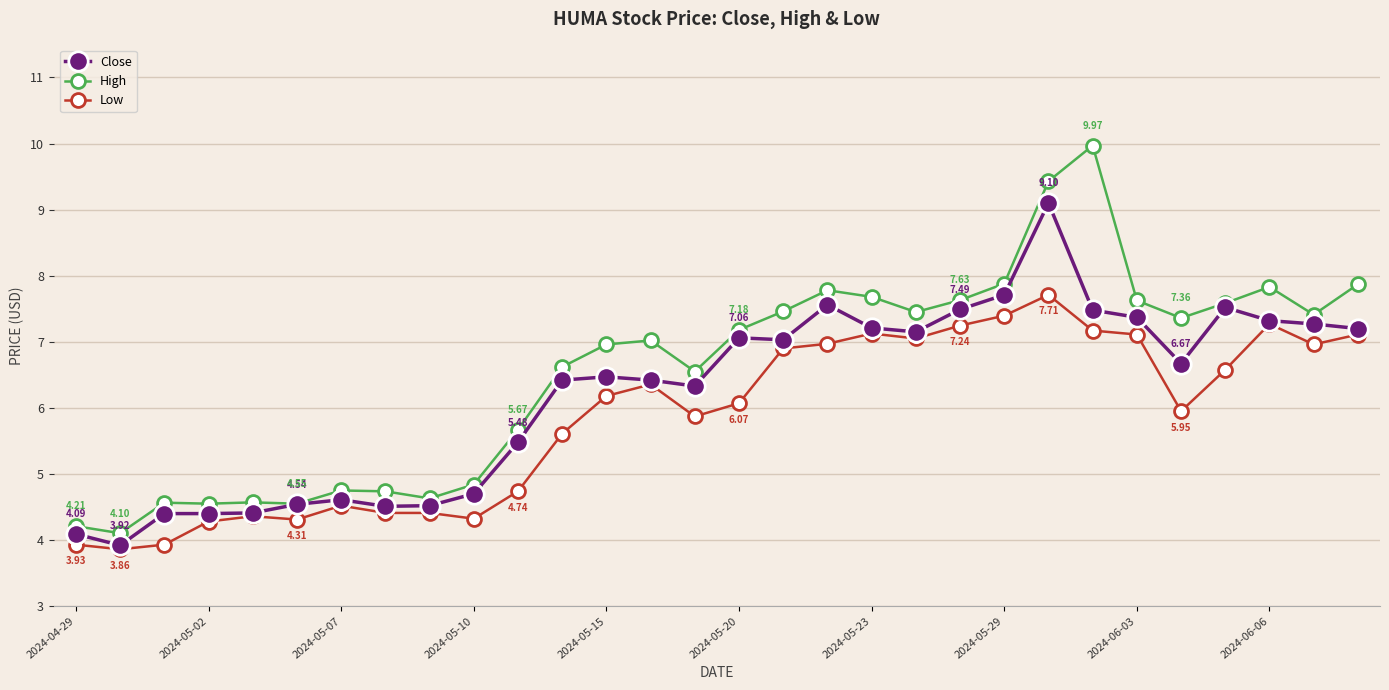

True or false: High has more than 0 points higher than both neighbors.

True